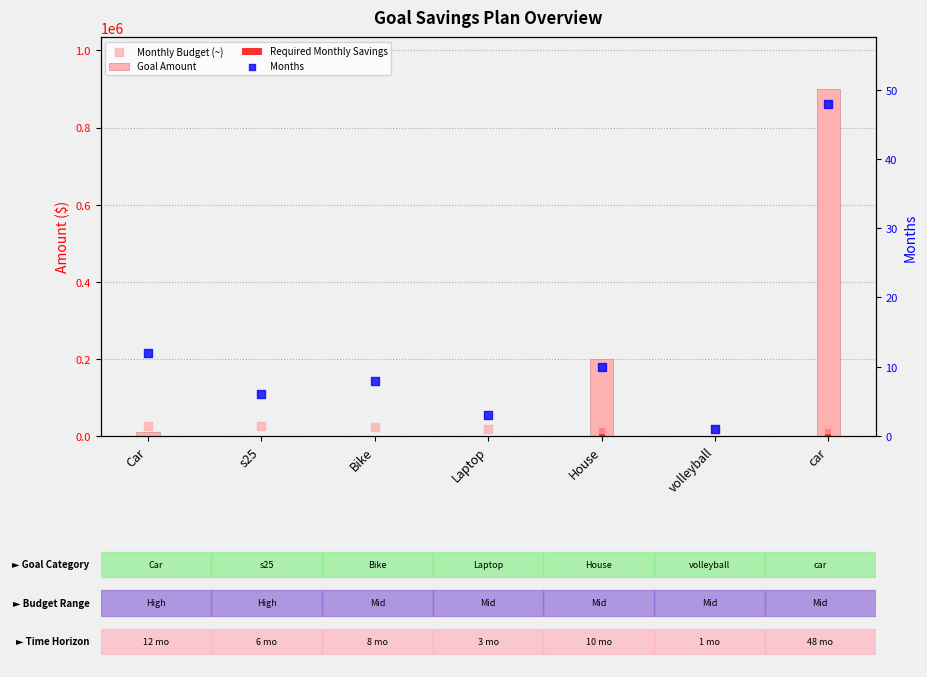

Is the value of Months at s25 greater than the value of Monthly Budget (~) at Bike?

No